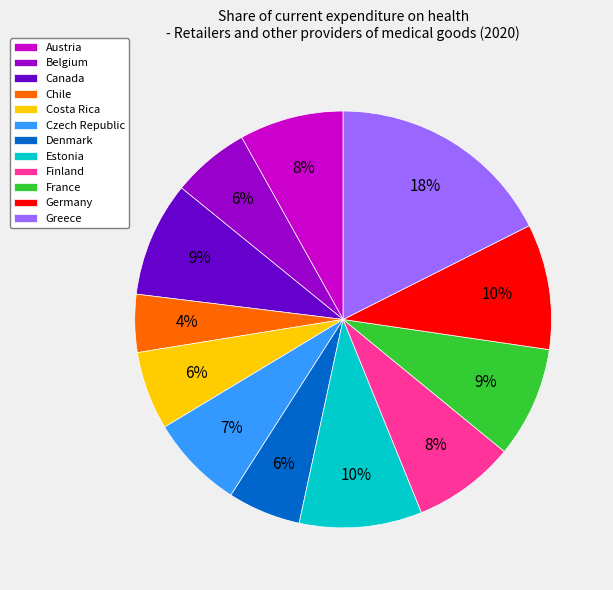

Count the number of slices in the pie.

12